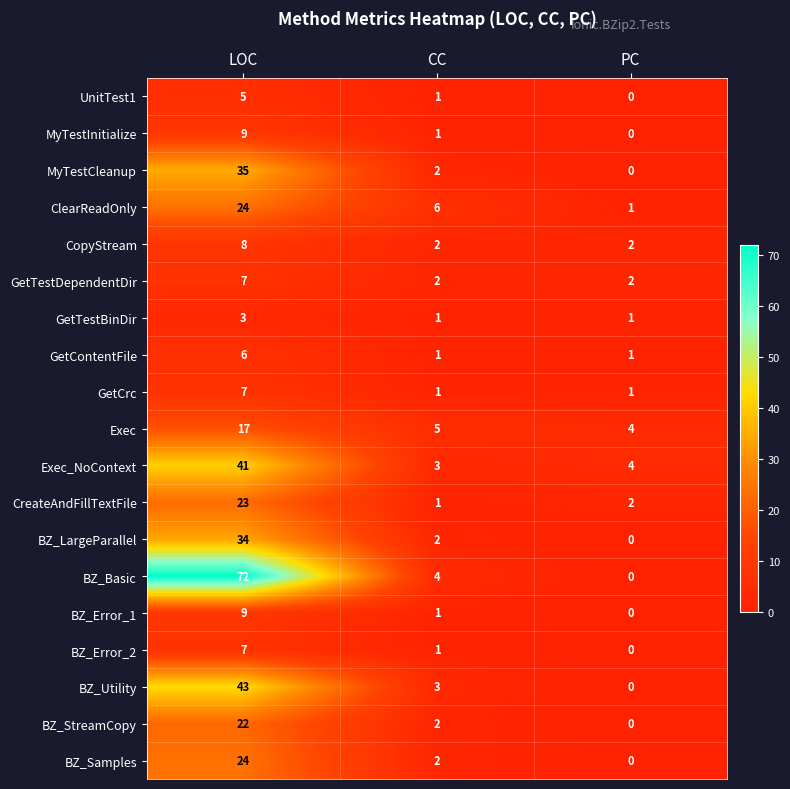

At which label is ClearReadOnly closest to 12?

CC